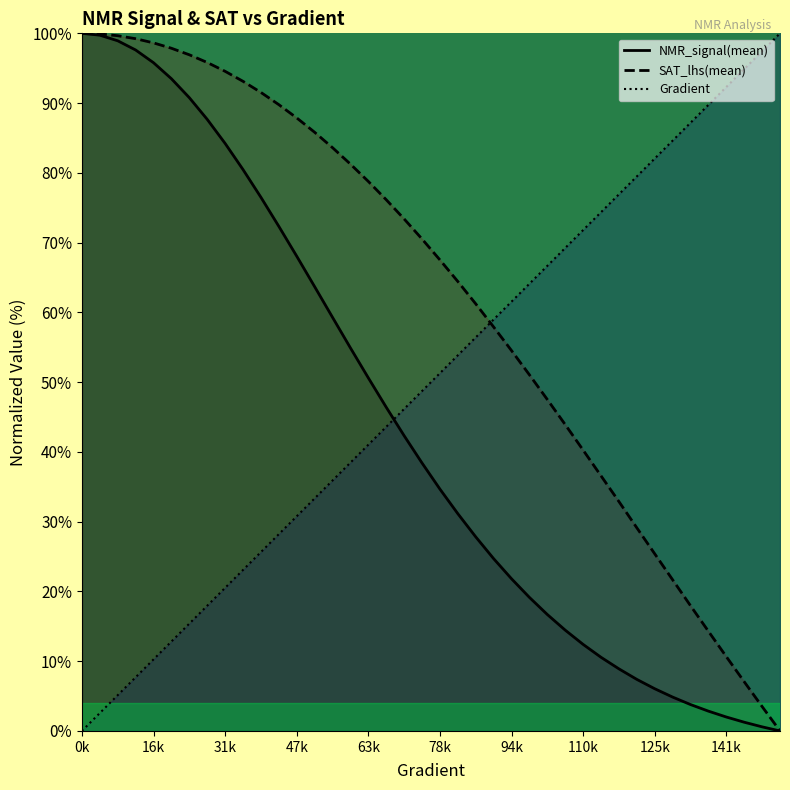

True or false: Gradient and NMR_signal(mean) cross at least once.

True